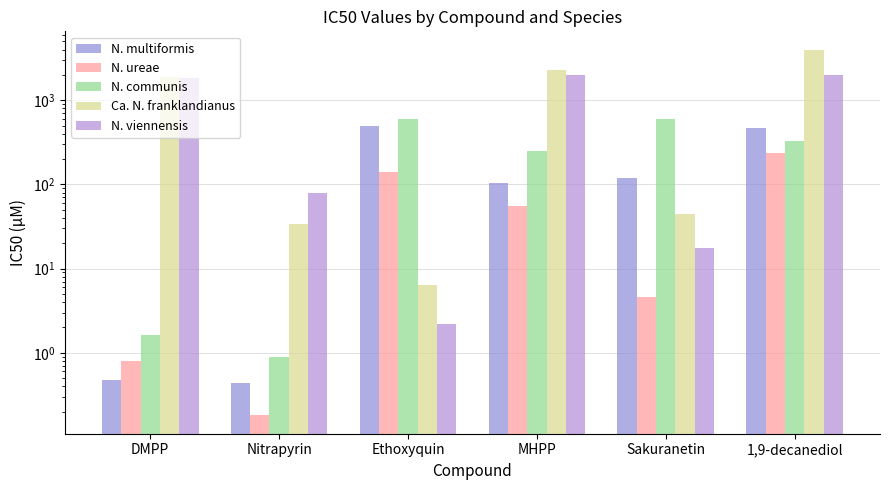

How many distinct data groups are displayed?

5